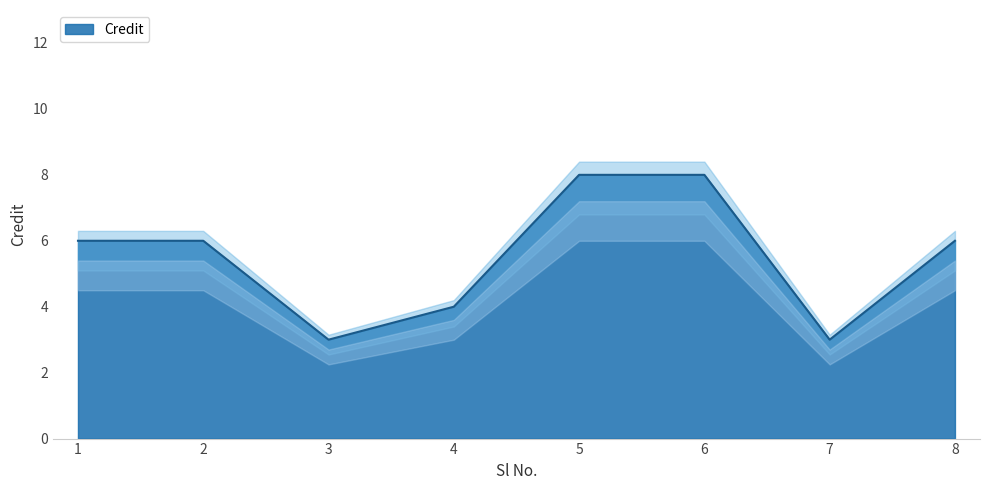

What is the greatest value displayed?

8